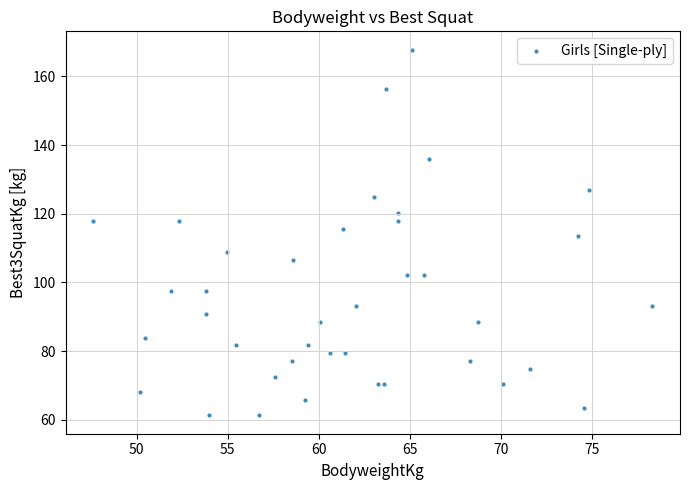

What is the range of Y values (max minus min)?

106.6